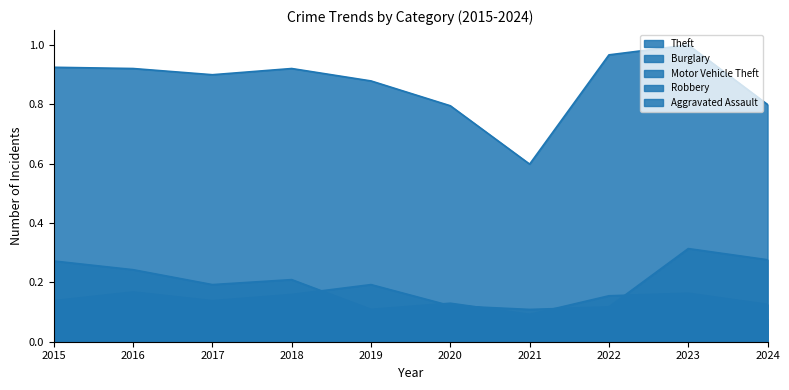

Which has a higher value, 2021 or 2017?

2017